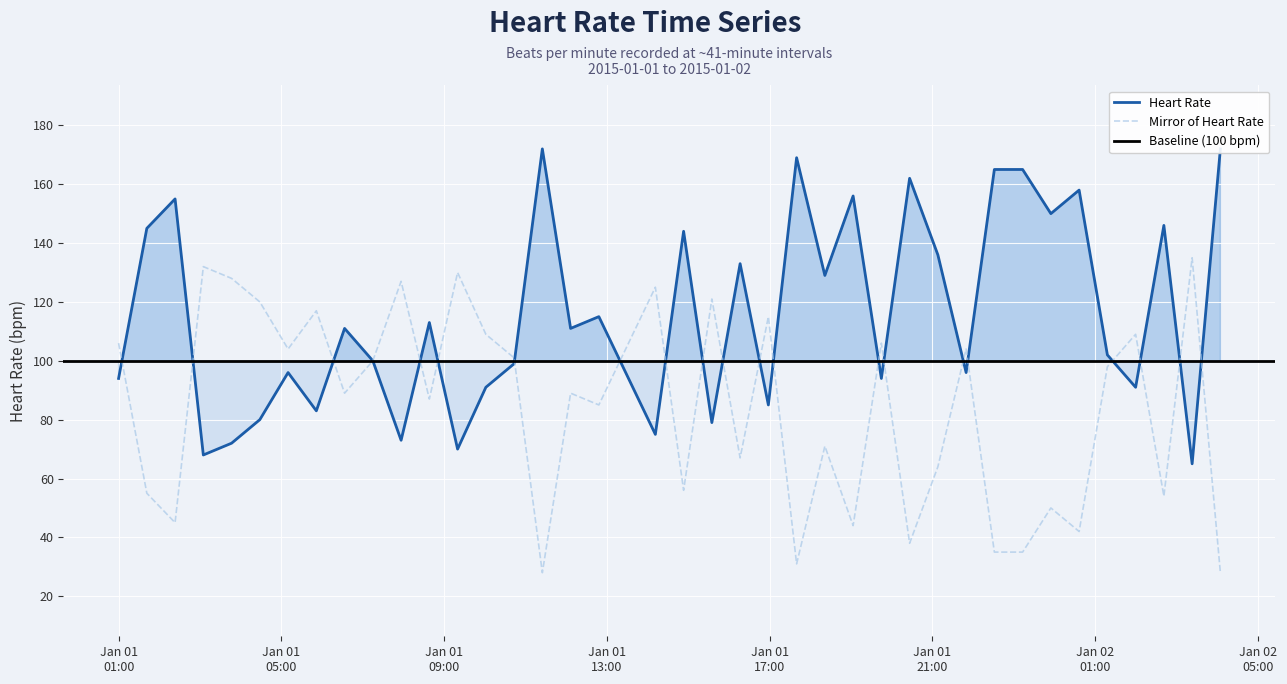

What is the greatest value displayed?

172